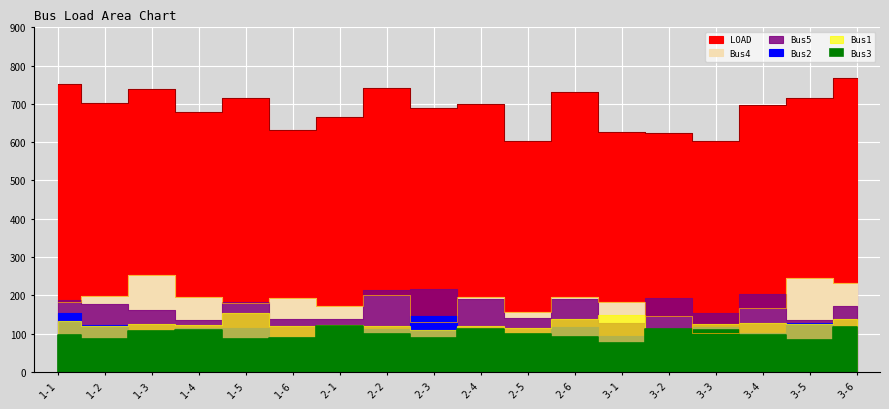

The value of Bus4 at 2-5 is 155.3. True or false?

True